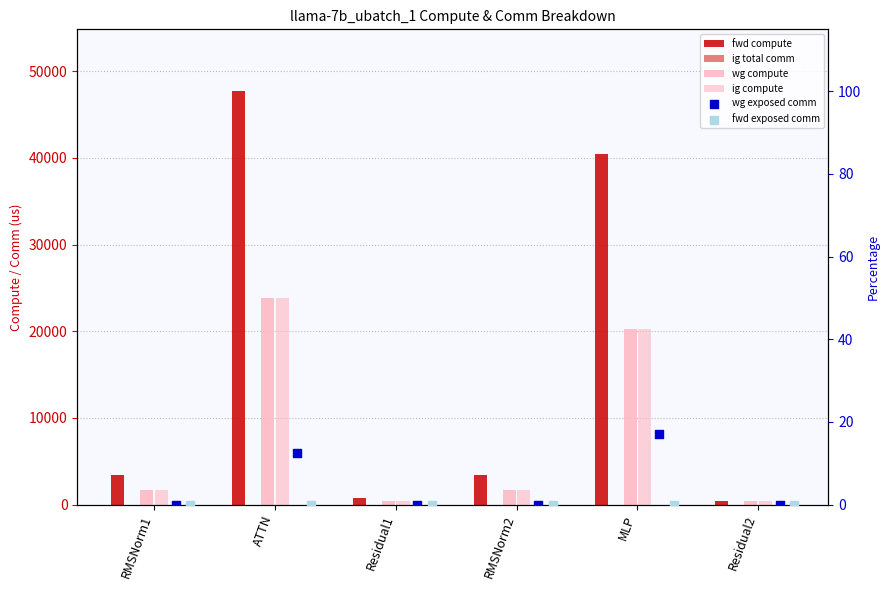

Which series has the widest spread of Y values?

fwd compute